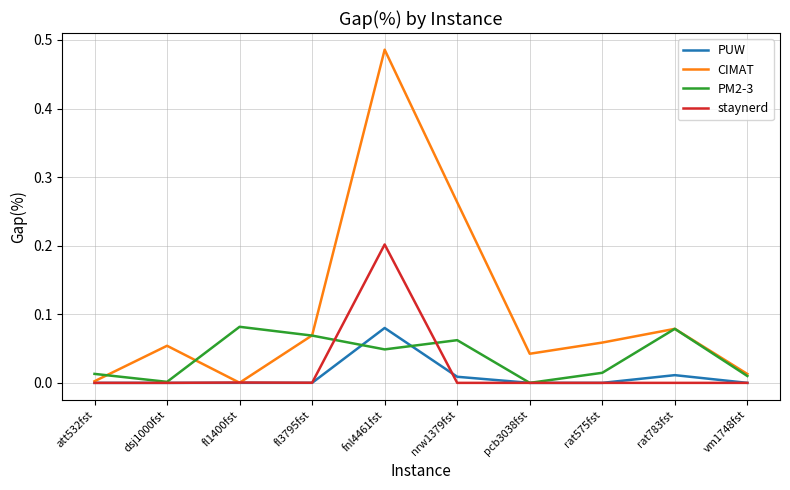

The value of PUW at fnl4461fst is 0.0. True or false?

False